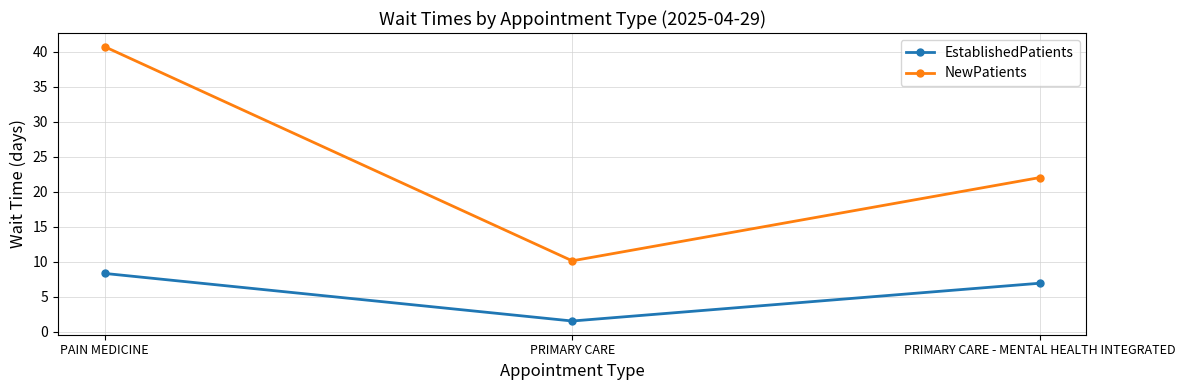

List the labels in order of EstablishedPatients value, smallest first.

PRIMARY CARE, PRIMARY CARE - MENTAL HEALTH INTEGRATED, PAIN MEDICINE